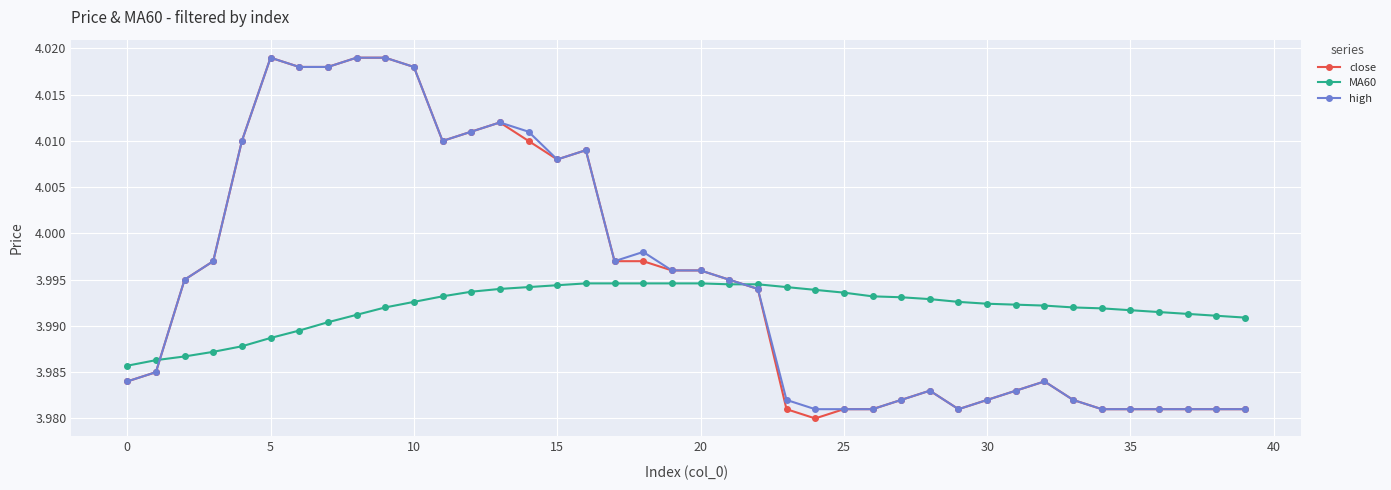

Which series has the largest range (max minus min)?

close